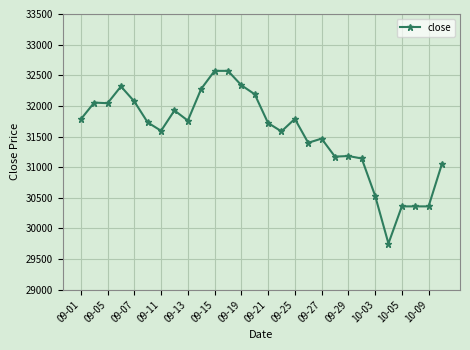

What is the value of the 3rd point from the left?

32044